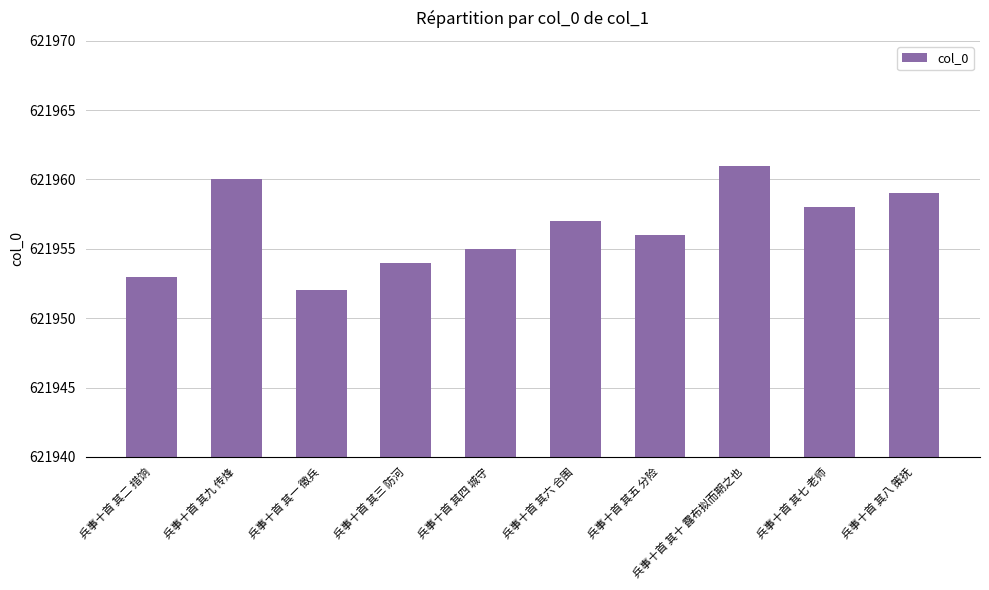

What is the change in value from 兵事十首 其二 措饷 to 兵事十首 其八 策抚?

+6